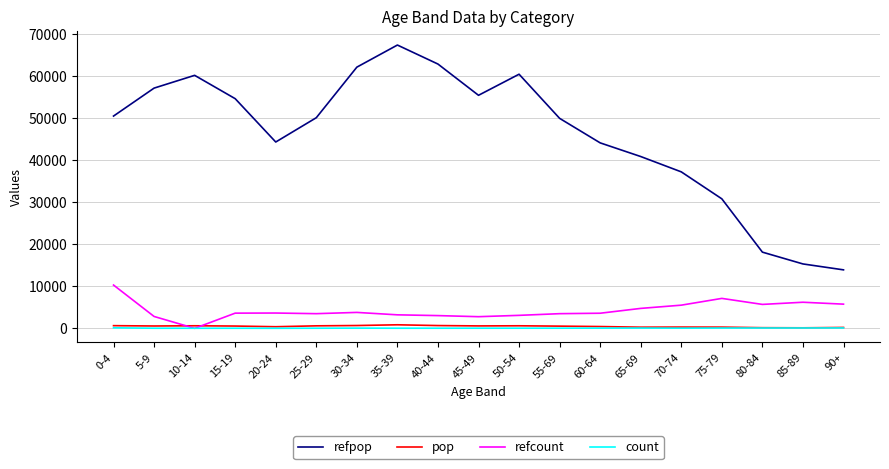

What is the sum of all pop values?

8970